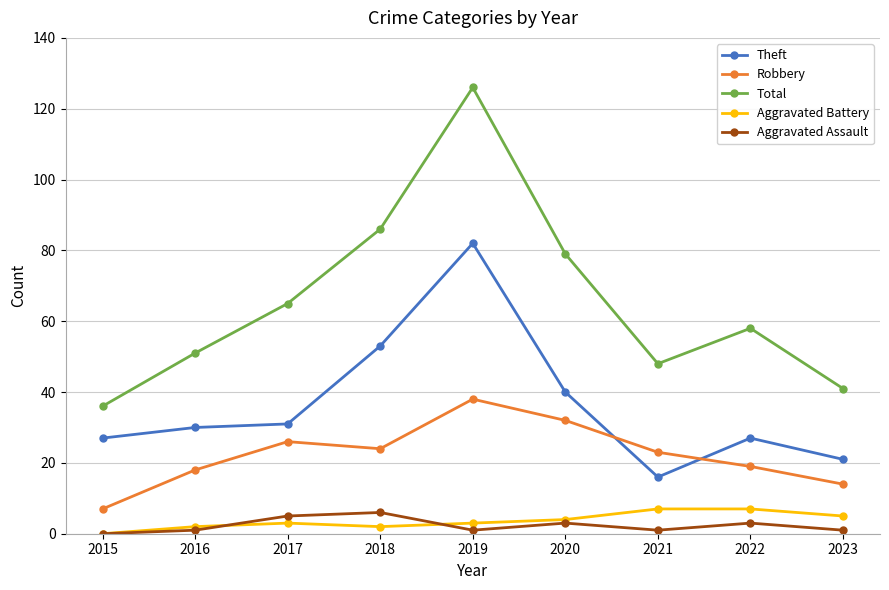

Reading left to right, transcribe all the data shown in this chart.

Theft: 2015=27	2016=30	2017=31	2018=53	2019=82	2020=40	2021=16	2022=27	2023=21
Robbery: 2015=7	2016=18	2017=26	2018=24	2019=38	2020=32	2021=23	2022=19	2023=14
Total: 2015=36	2016=51	2017=65	2018=86	2019=126	2020=79	2021=48	2022=58	2023=41
Aggravated Battery: 2015=0	2016=2	2017=3	2018=2	2019=3	2020=4	2021=7	2022=7	2023=5
Aggravated Assault: 2015=0	2016=1	2017=5	2018=6	2019=1	2020=3	2021=1	2022=3	2023=1